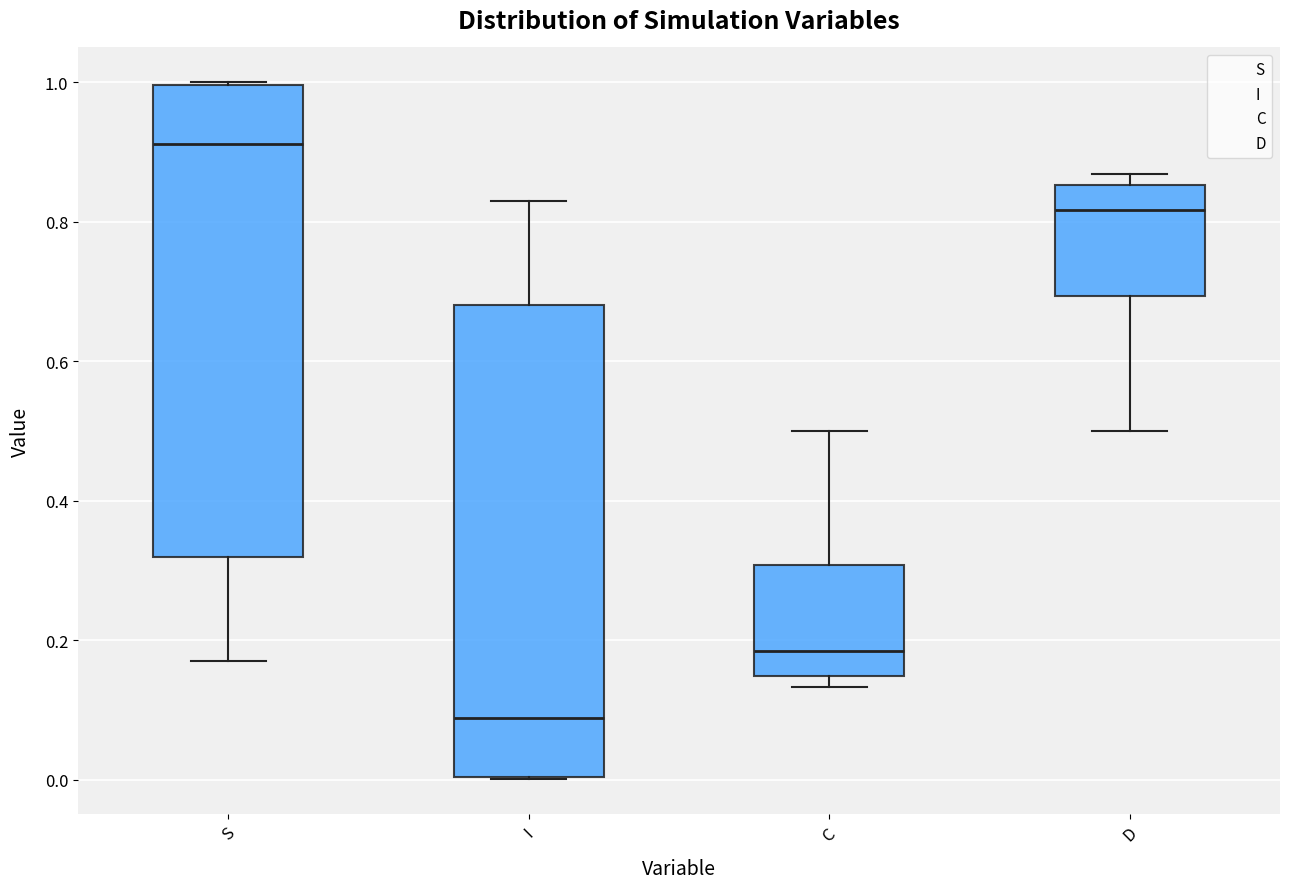

Reading left to right, transcribe this box plot: for each box, give where its median line is, the range the box spans, and where its two whiskers end, as read against the y-axis. The values are not printed on the chart, so give them approximately, as read against the axis.

S: median 0.92, box 0.32 to 1.00, whiskers 0.18 to 1.00
I: median 0.08, box 0.00 to 0.68, whiskers 0.00 to 0.82
C: median 0.18, box 0.14 to 0.30, whiskers 0.14 (just below the box's lower edge) to 0.50
D: median 0.82, box 0.70 to 0.86, whiskers 0.50 to 0.86 (just above the box's upper edge)